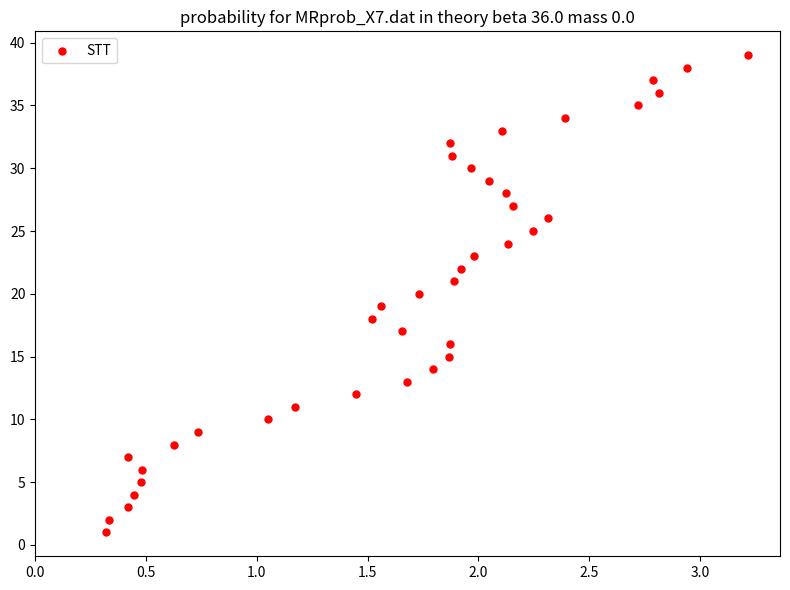

What is the range of Y values (max minus min)?

38